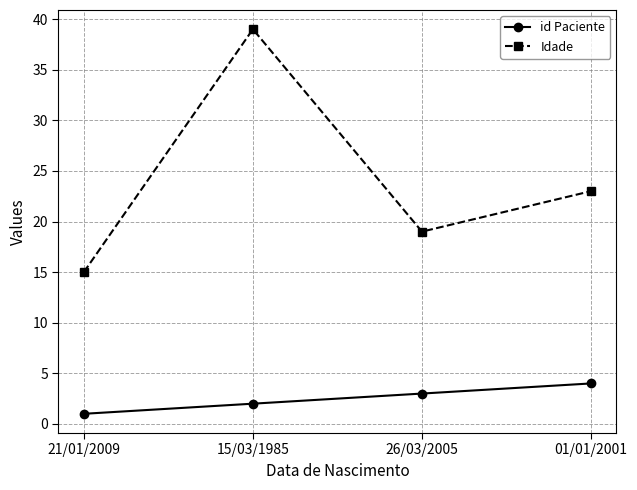

True or false: id Paciente and Idade cross at least once.

False